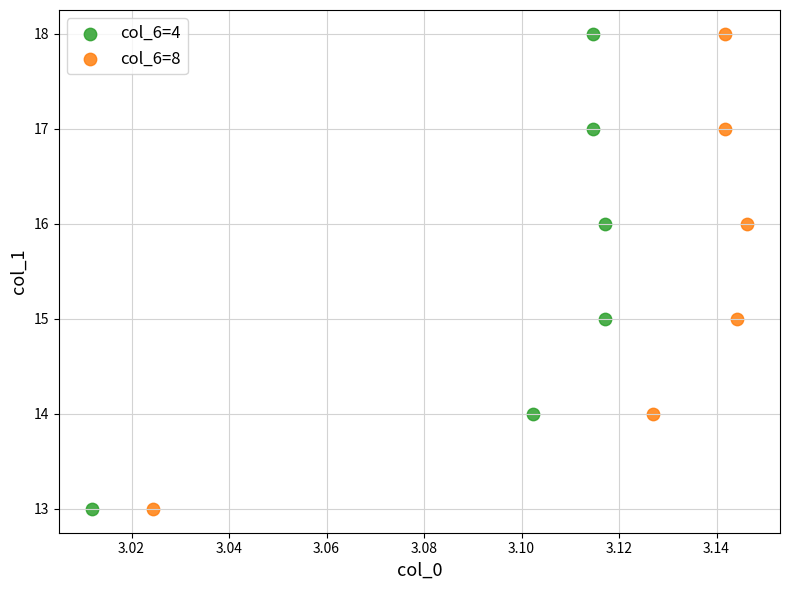

What are all the series names shown in the legend?

col_6=4, col_6=8